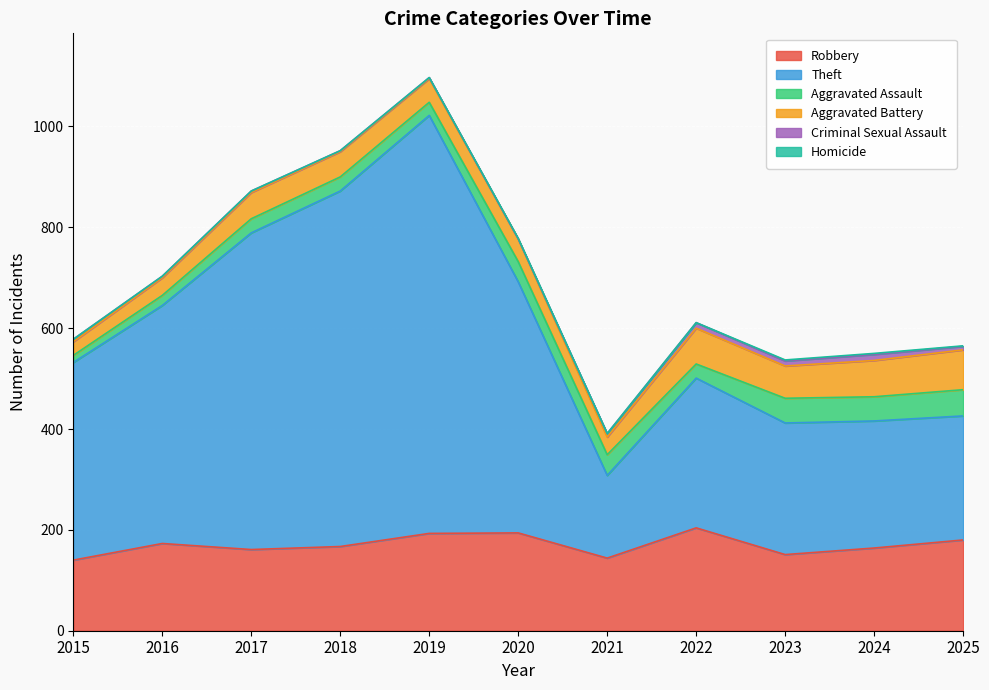

At which category is the sum across all series the highest?

2019